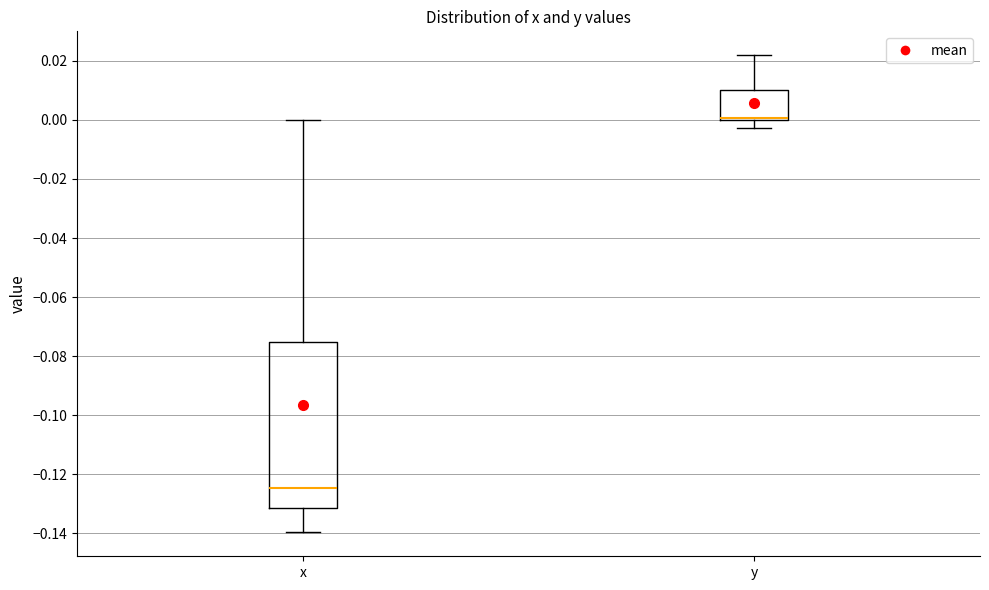

Which box has the highest median line?

y